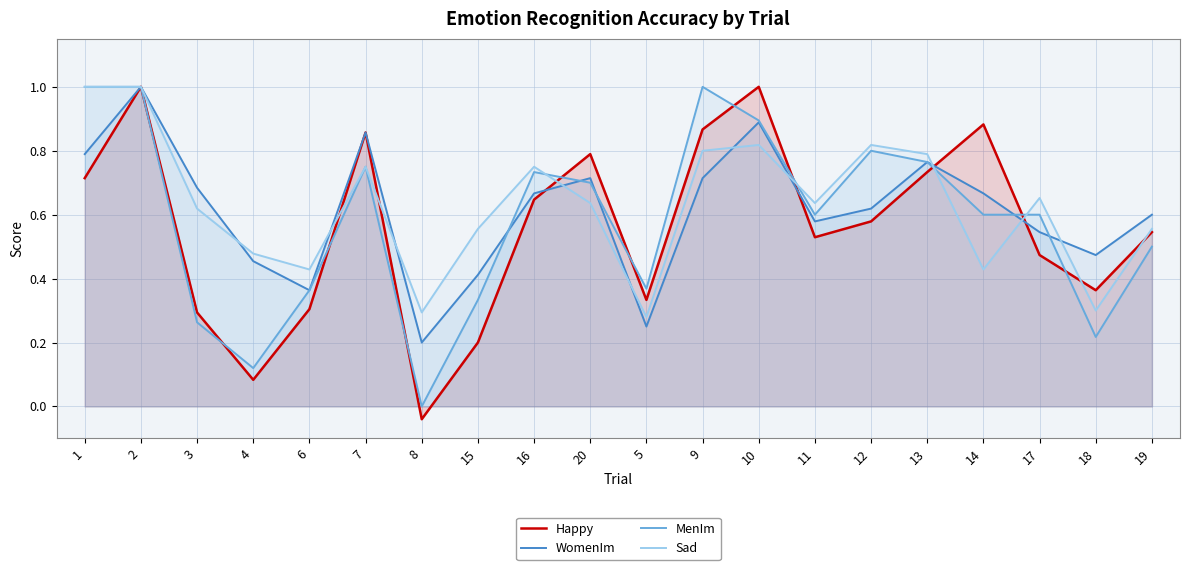

What is the sum of all Happy values?

11.2